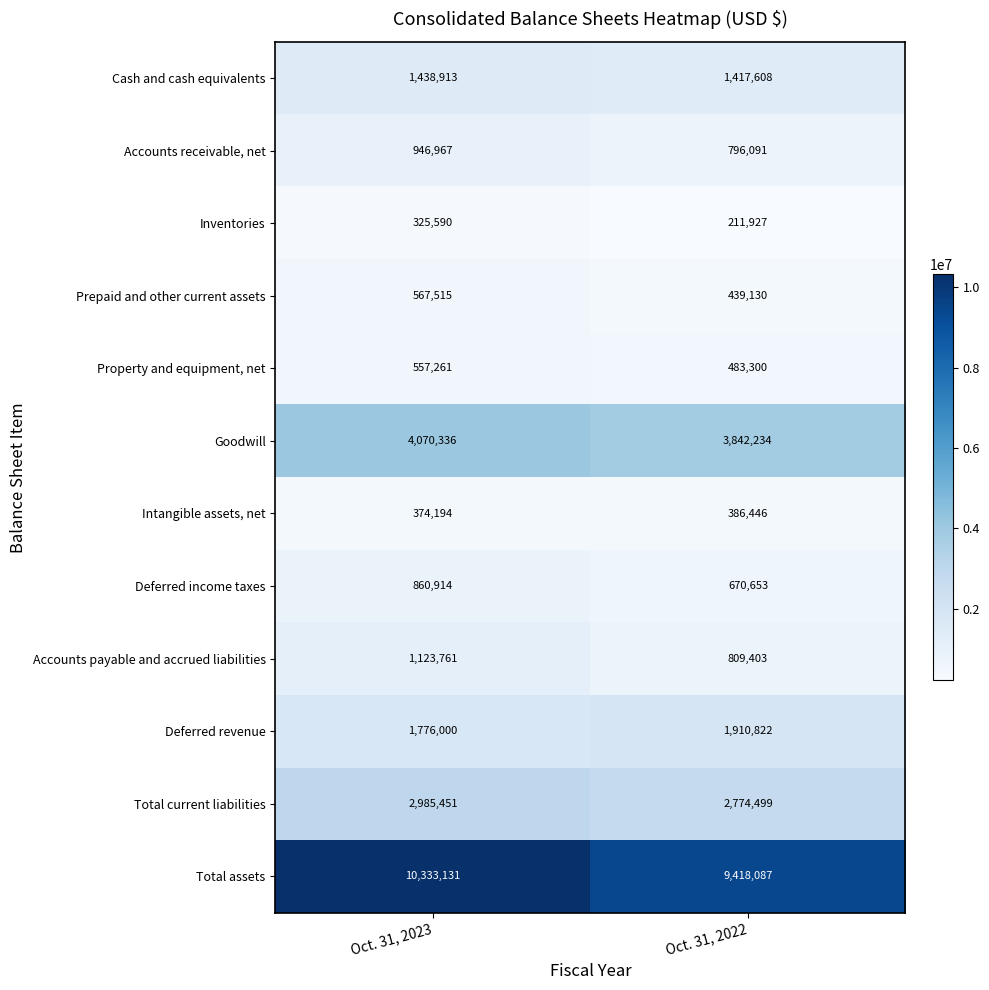

What is the sum of all Property and equipment, net values?

1040561